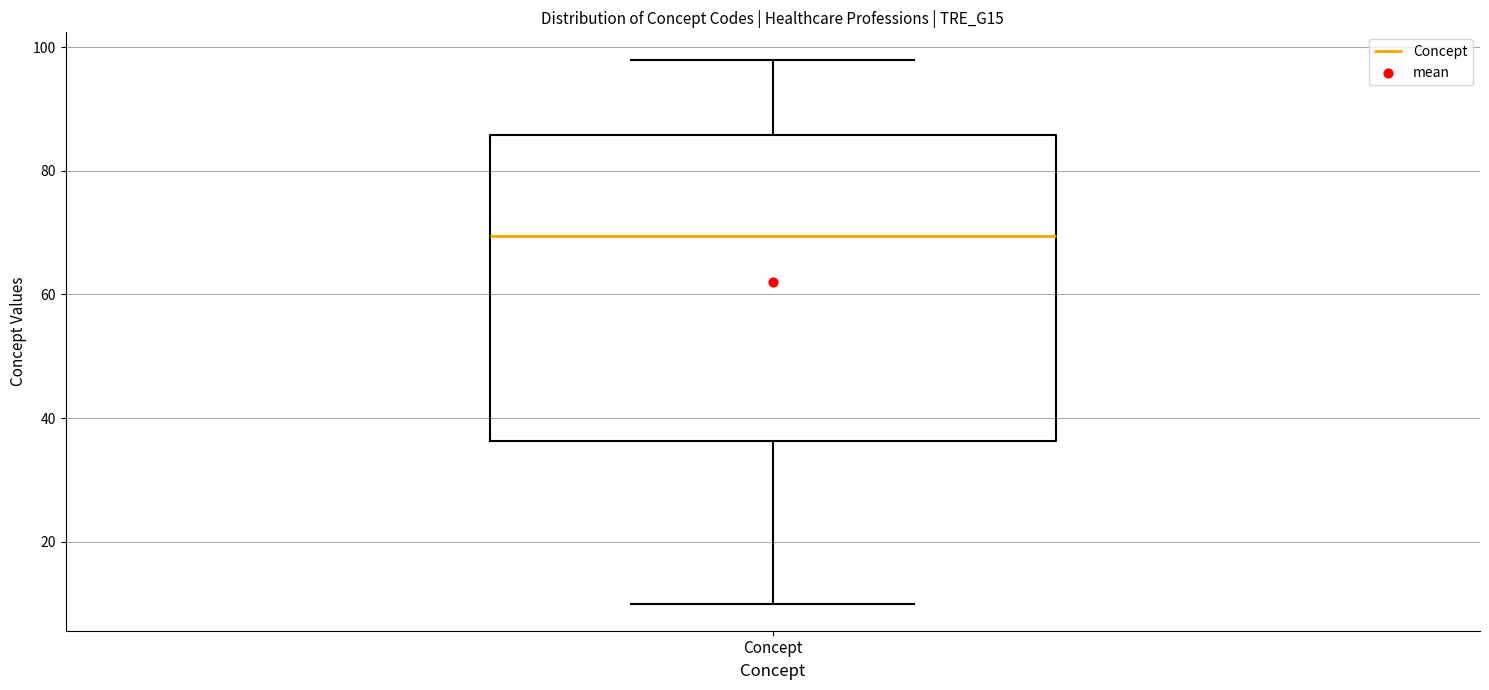

Read this box plot against the y-axis: the position of the median line, the range covered by the box, and the ends of both whiskers. The values are not printed on the chart, so give them approximately, as read against the axis.

median 70, box 36 to 86, whiskers 10 to 98